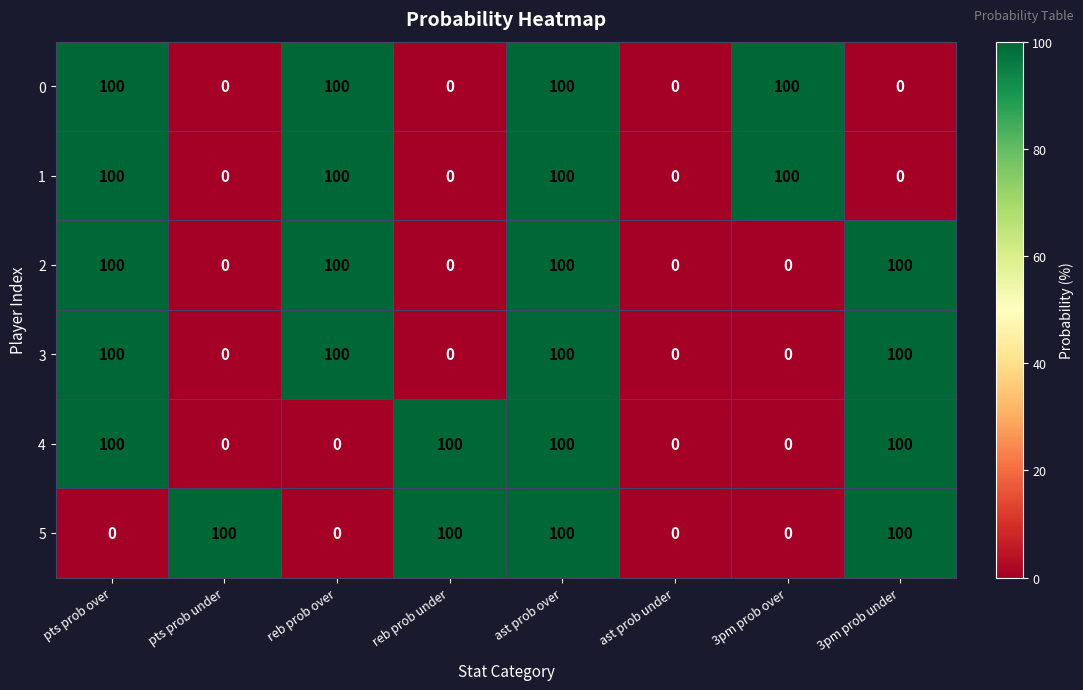

Is the value of 5 at reb prob over greater than the value of 2 at reb prob over?

No